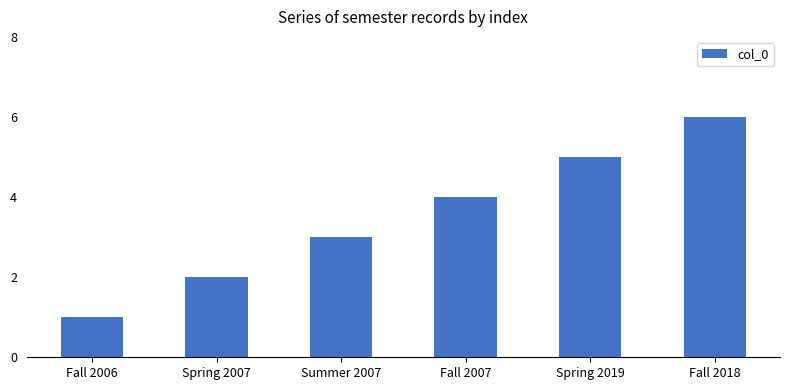

What is the approximate value at Spring 2019?

5